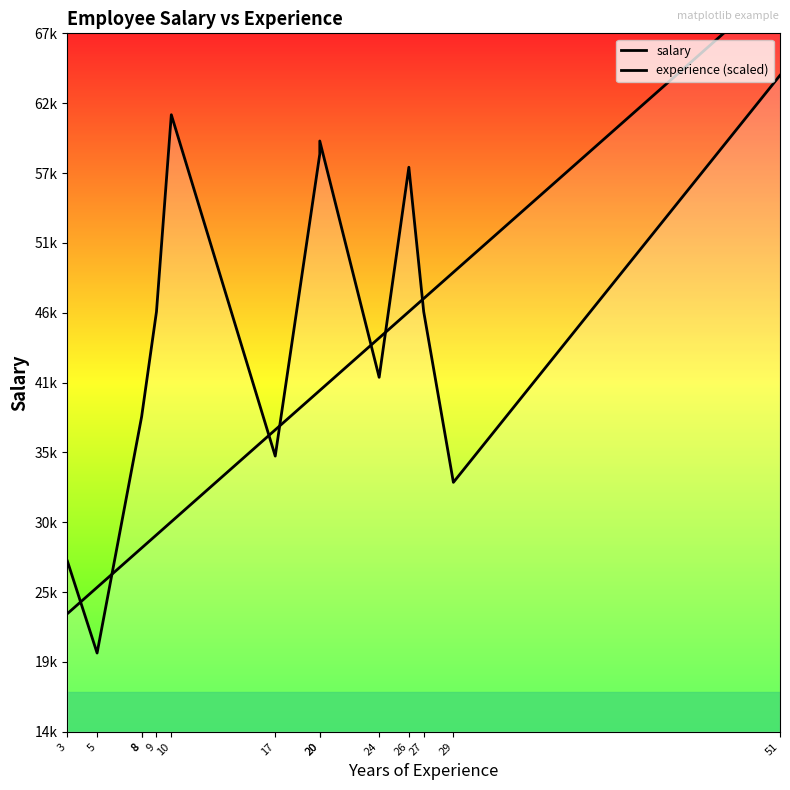

The value of salary at 8 is 38000. True or false?

True